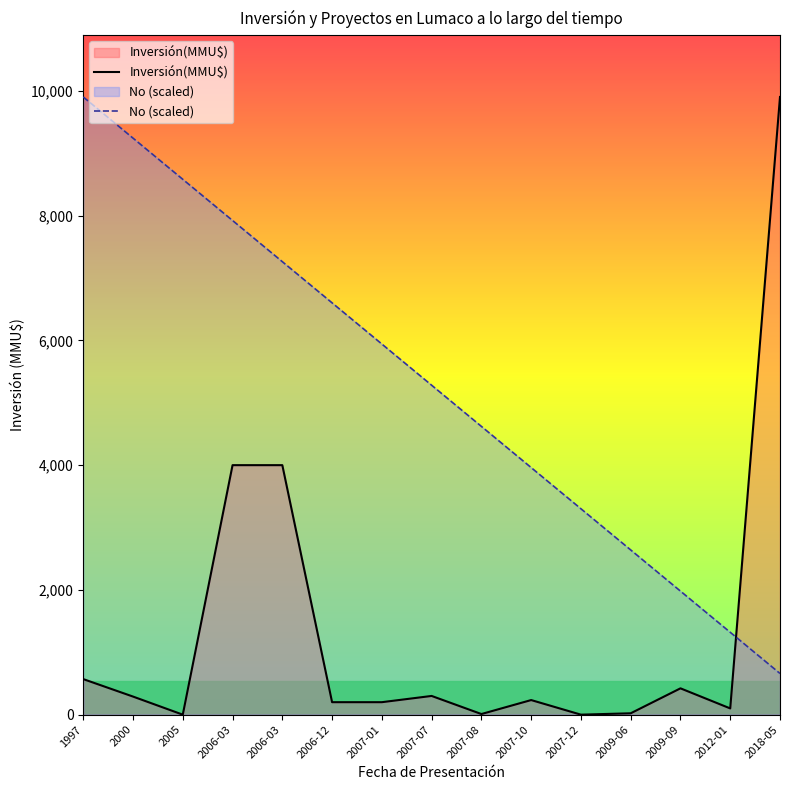

How many distinct data groups are displayed?

2